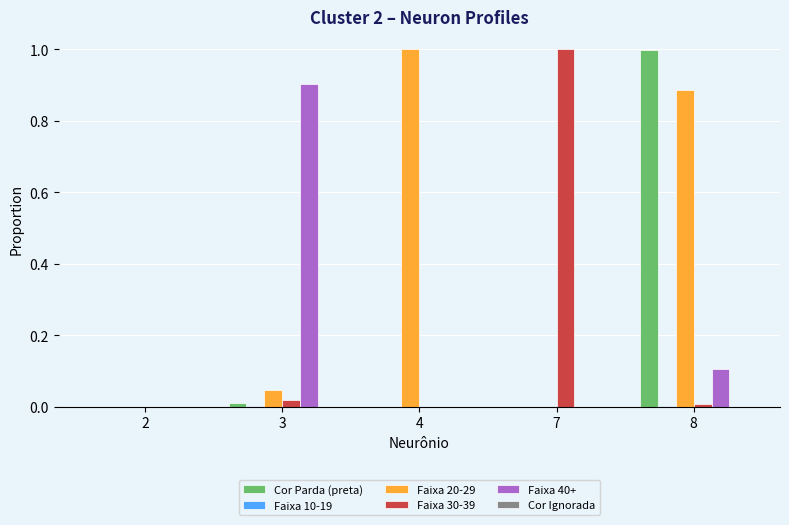

At which category is the sum across all series the highest?

8